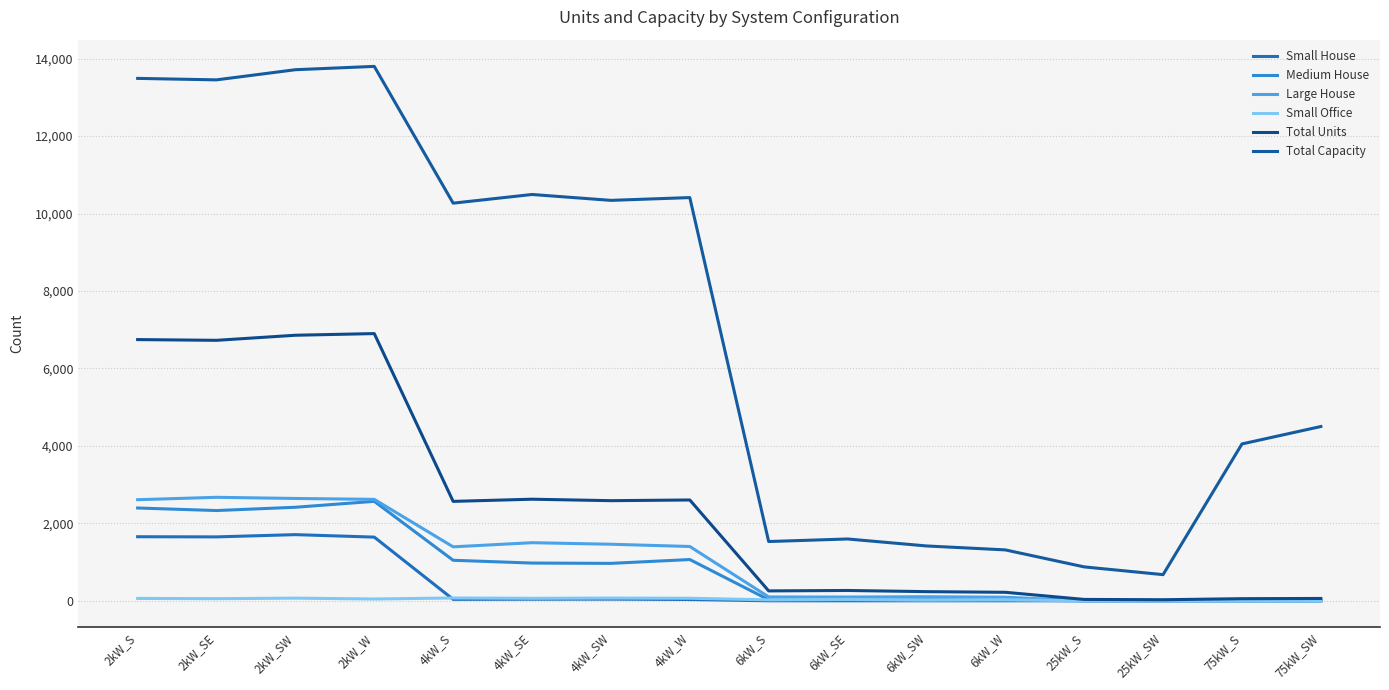

What is the maximum value shown in the chart?

13800